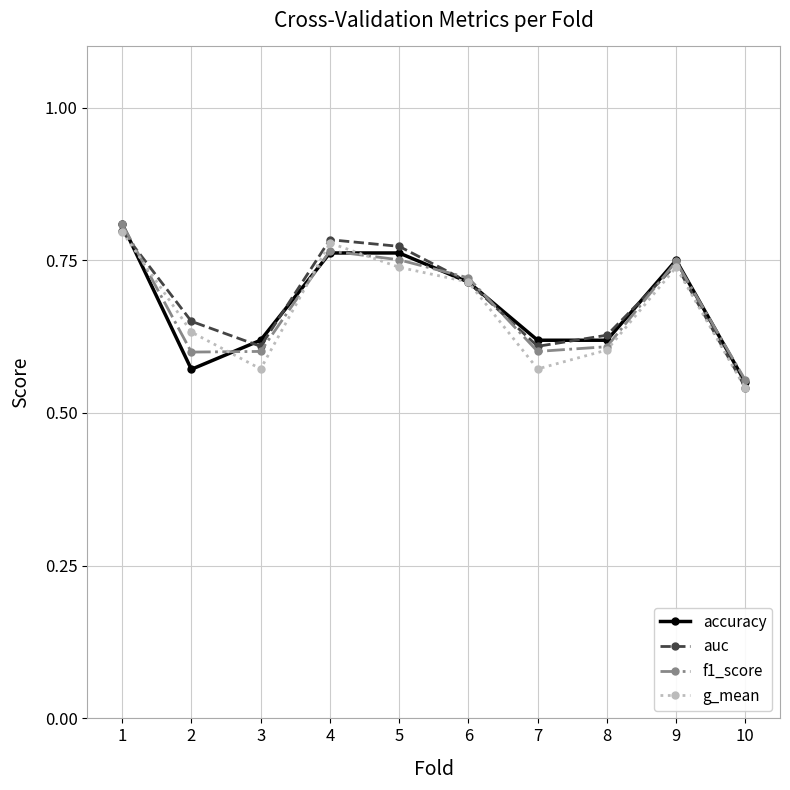

Is the value of g_mean at 4 greater than the value of f1_score at 2?

Yes